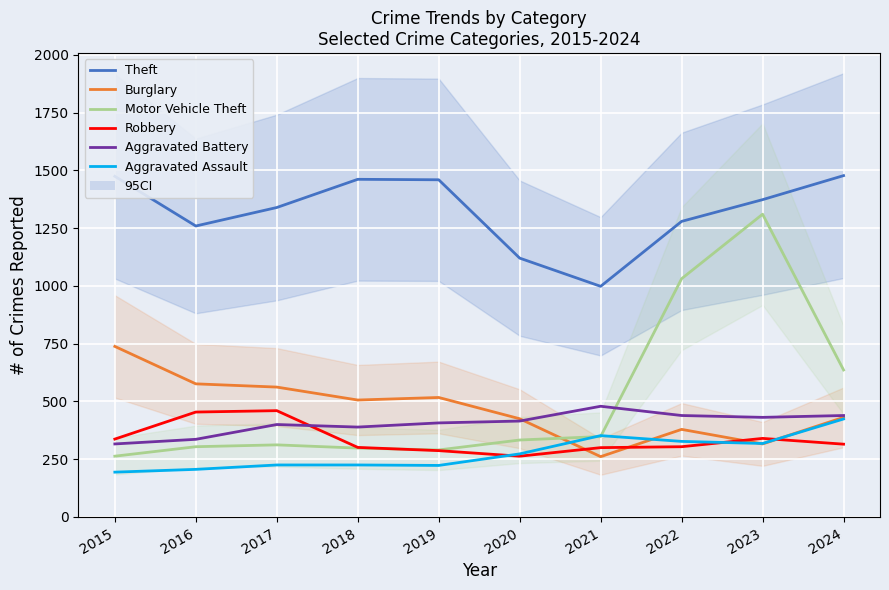

Is it true that Theft equals 1259 at 2016?

True